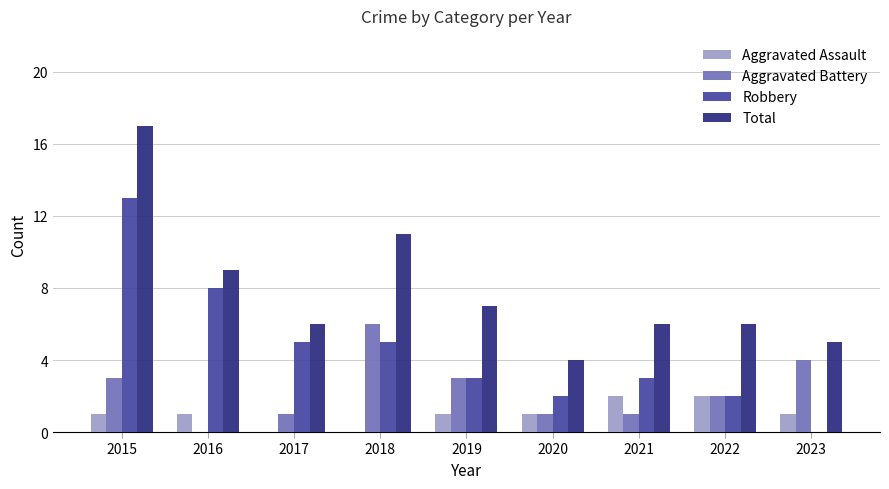

Which series changed the most between 2015 and 2018?

Robbery